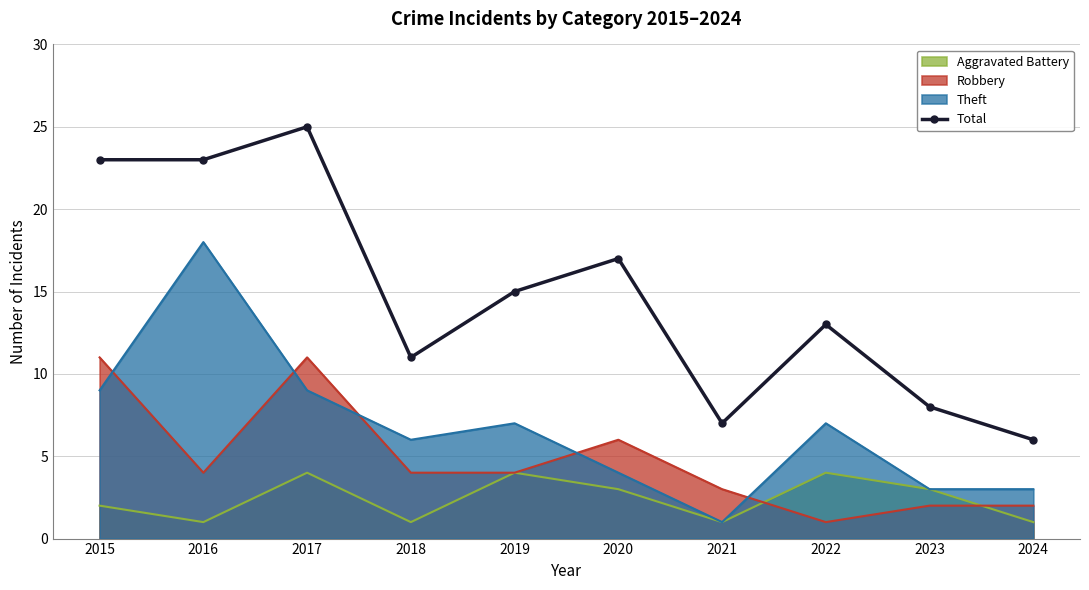

What is the difference between the values at 2020 and 2023?

9